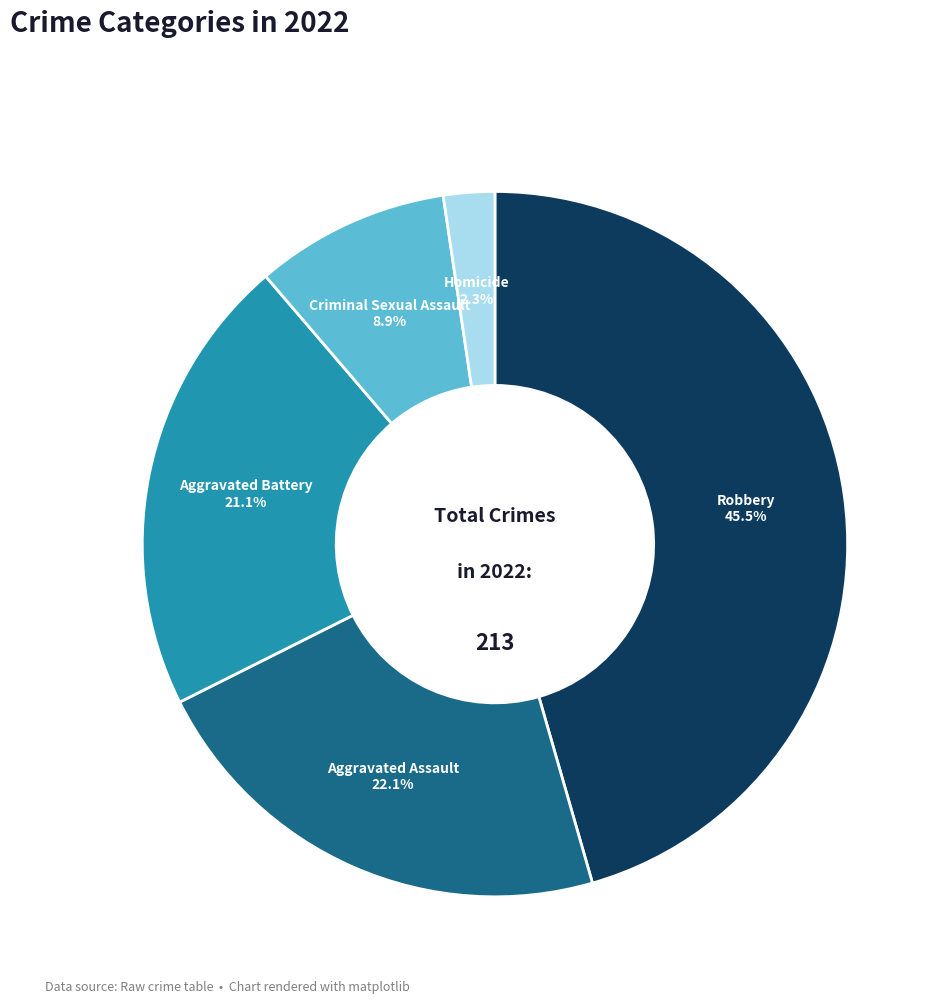

To the nearest percent, what percentage of the pie is Aggravated Battery?

21%